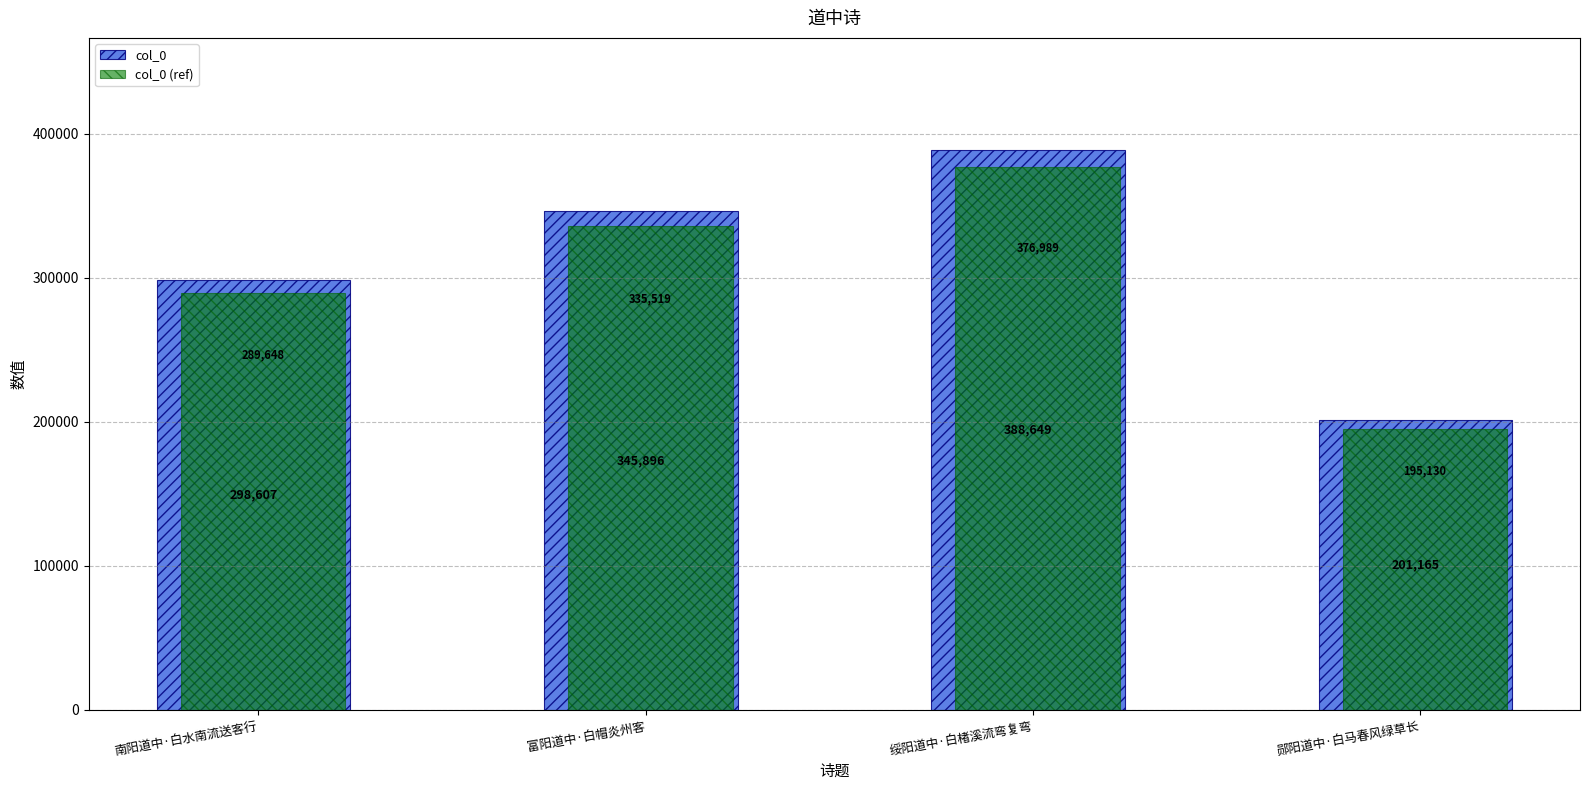

How many data points in col_0 are less than 345896?

2